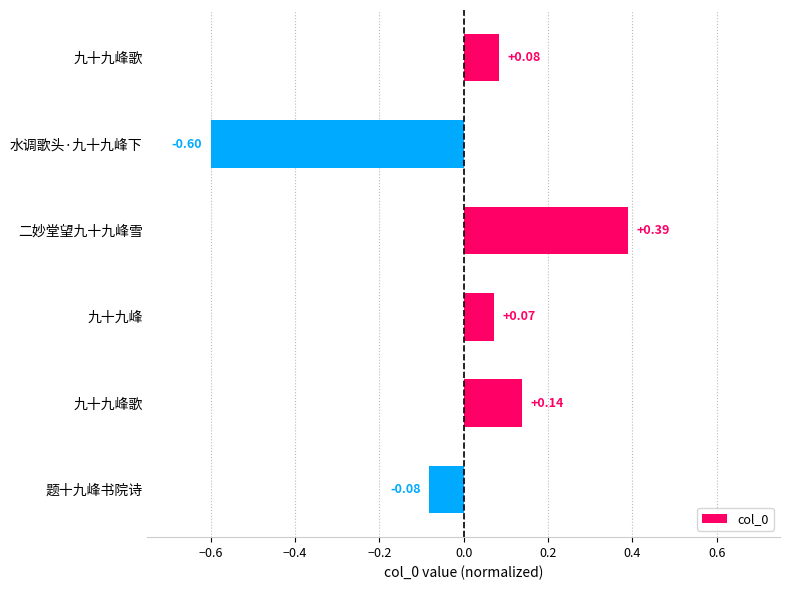

Count the number of data series in this chart.

1